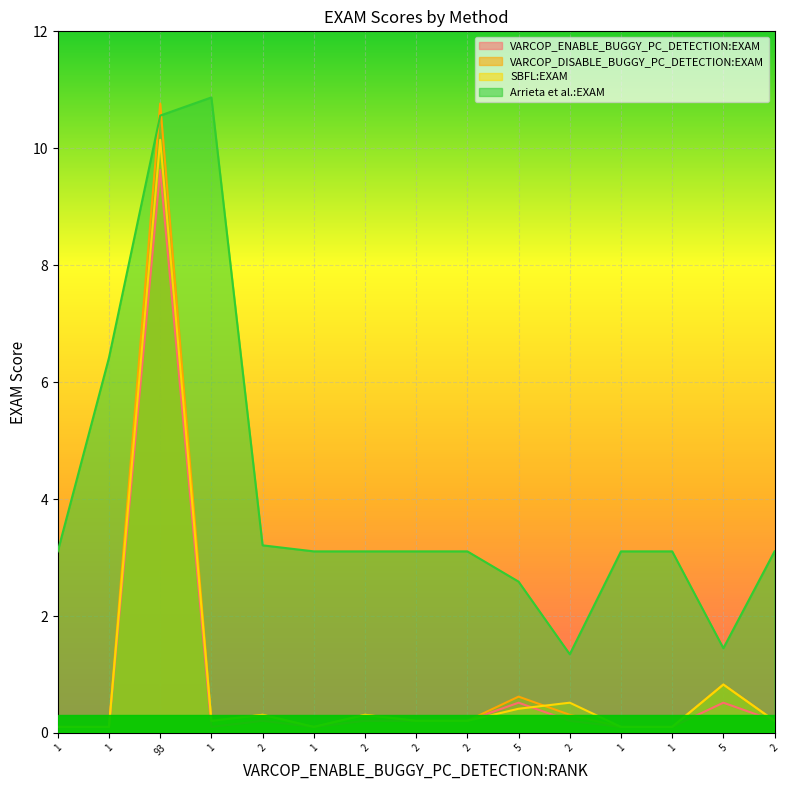

True or false: Arrieta et al.:EXAM and SBFL:EXAM intersect in this chart.

False